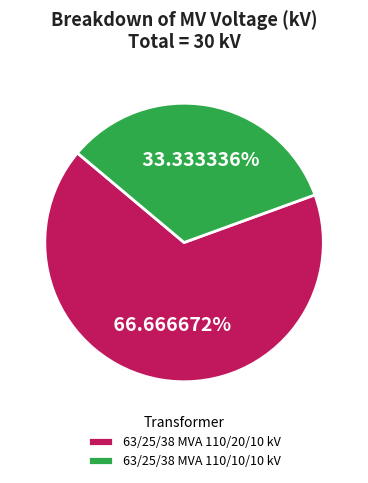

Does any single category account for the majority?

Yes